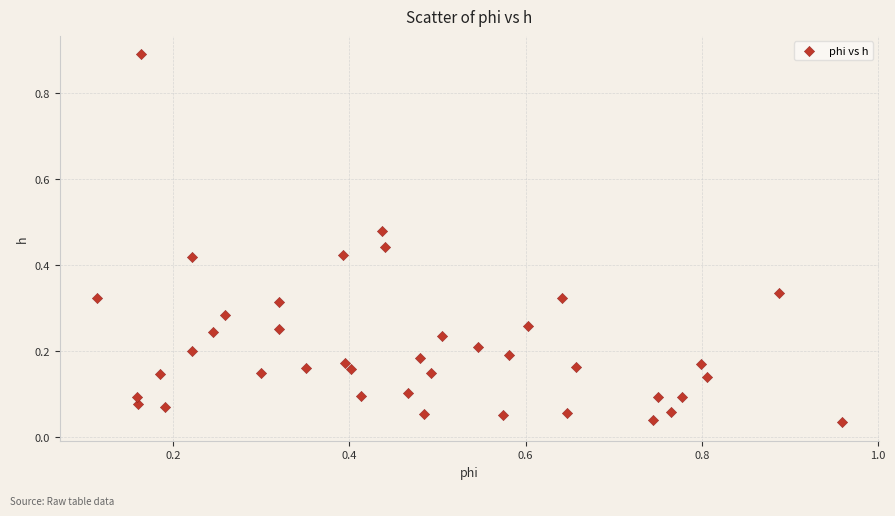

What is the range of X values (max minus min)?

0.8